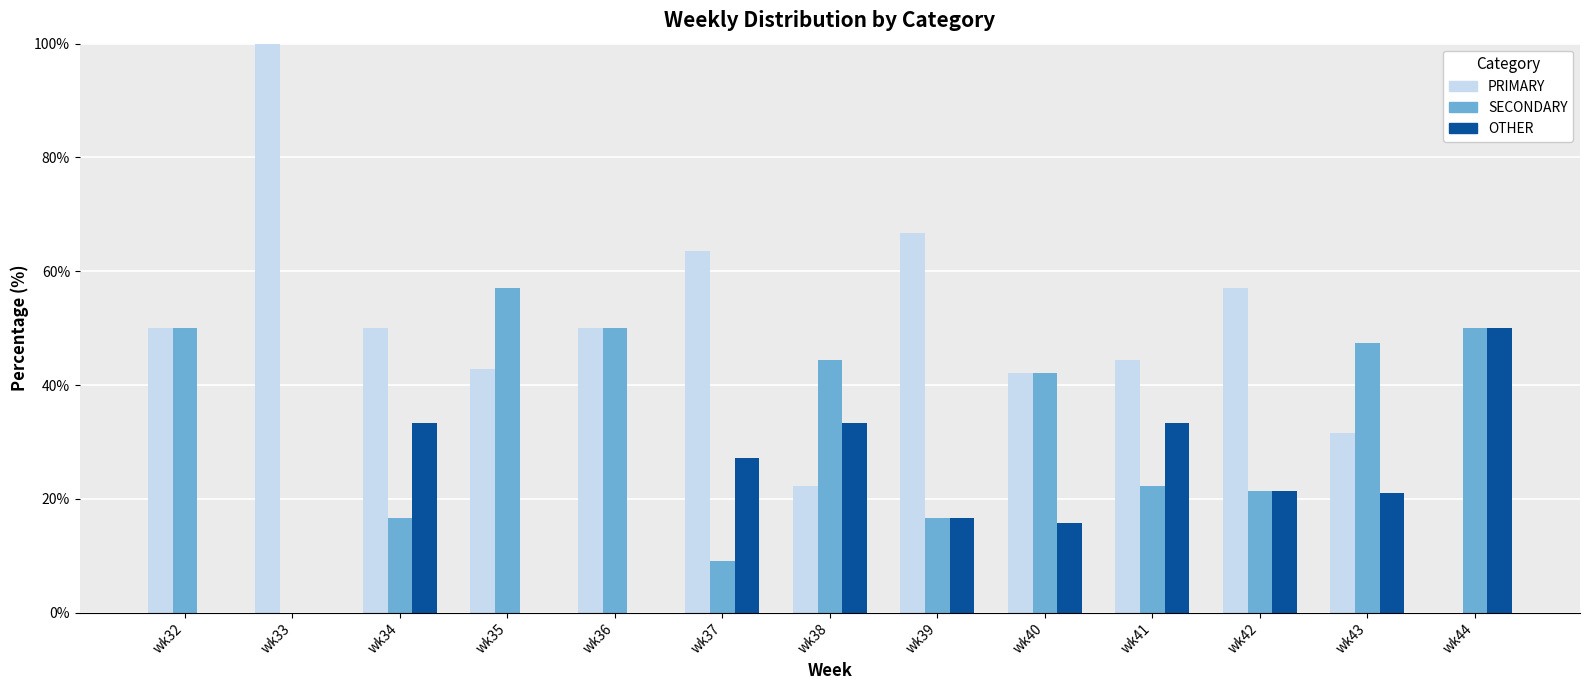

How many groups of bars are there?

13